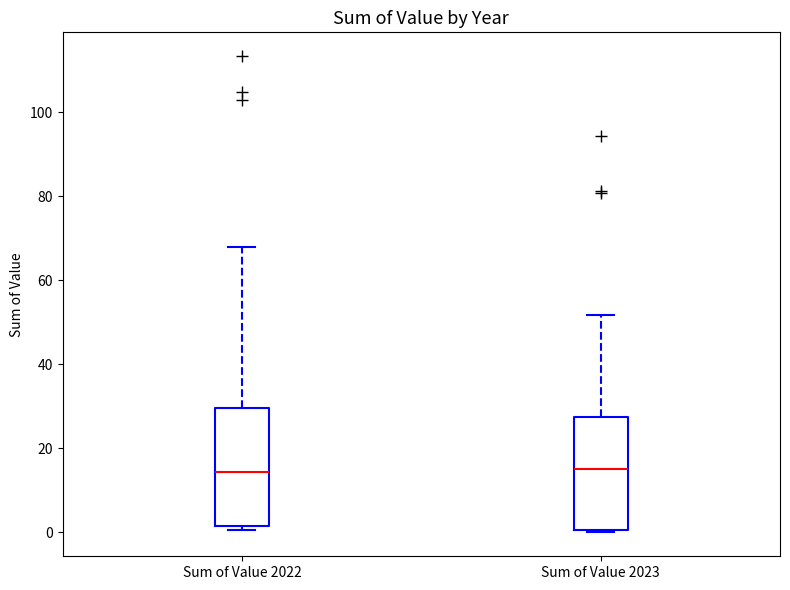

Where is the upper edge of the box for Sum of Value 2023 on the y-axis? The values are not printed on the chart, so give them approximately, as read against the axis.

28